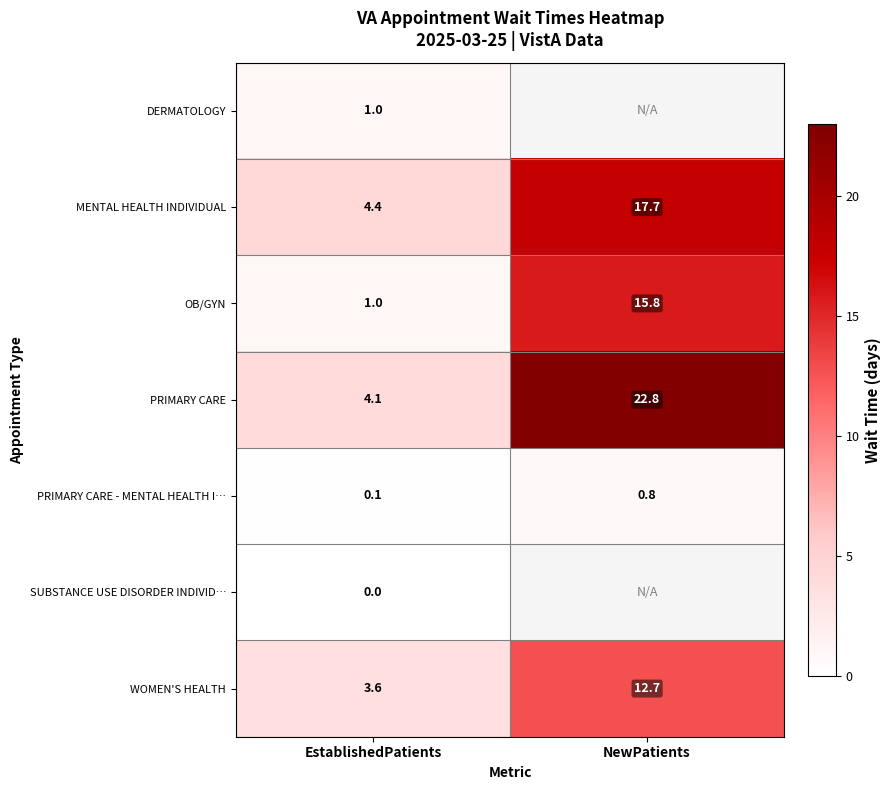

Rank the categories by WOMEN'S HEALTH value from lowest to highest.

EstablishedPatients, NewPatients